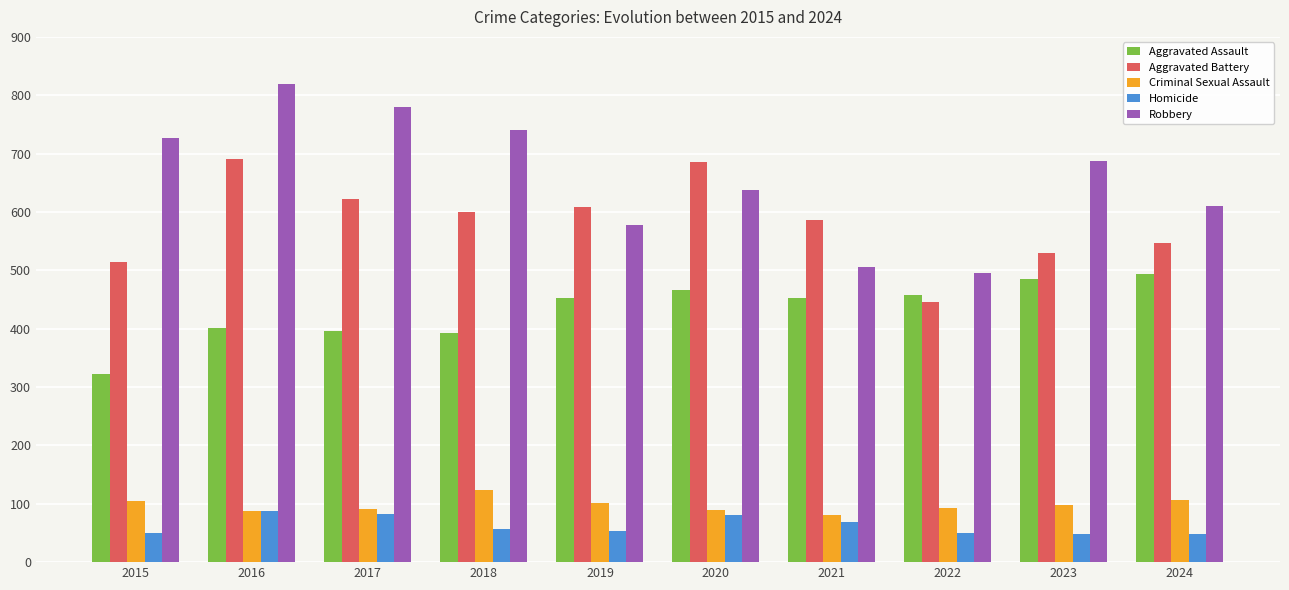

How many values in the Homicide series are below 56?

5